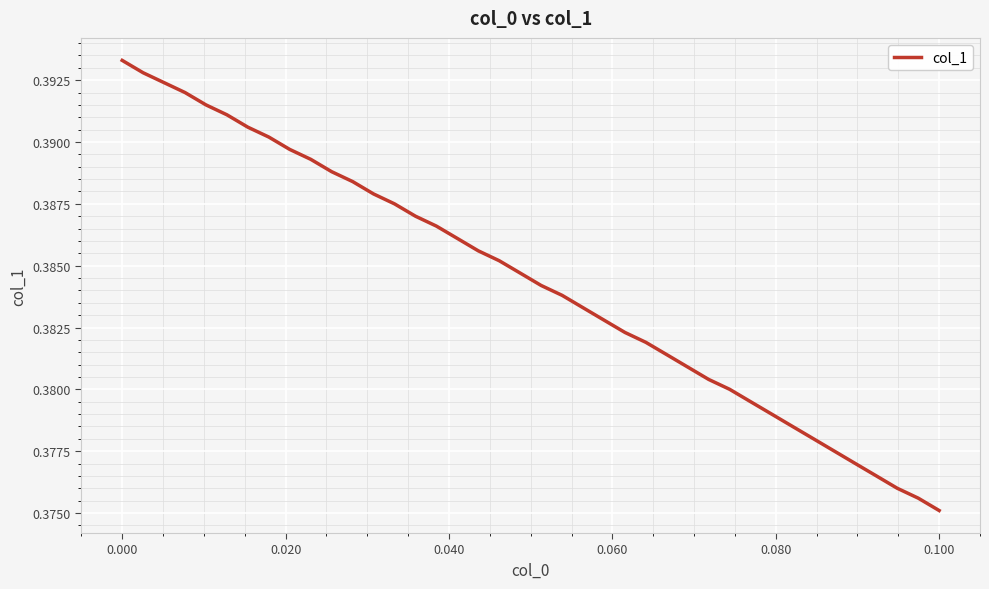

What is the minimum value shown in the chart?

0.4